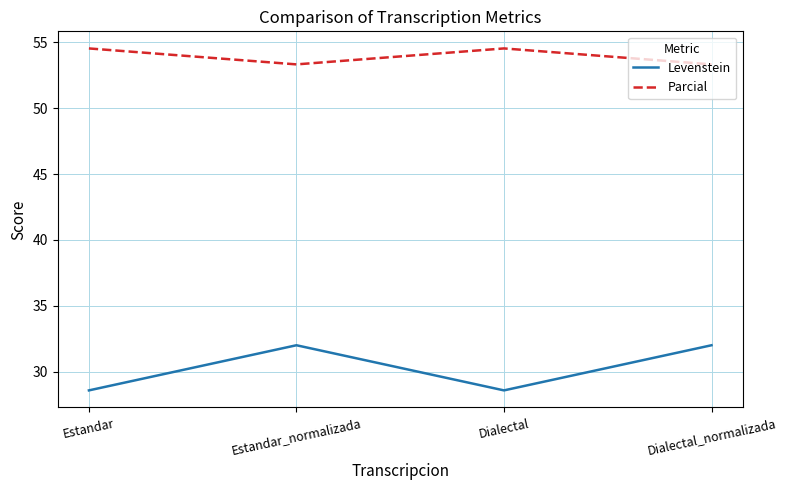

What is the spread (max minus min) of values at Estandar?

26.0